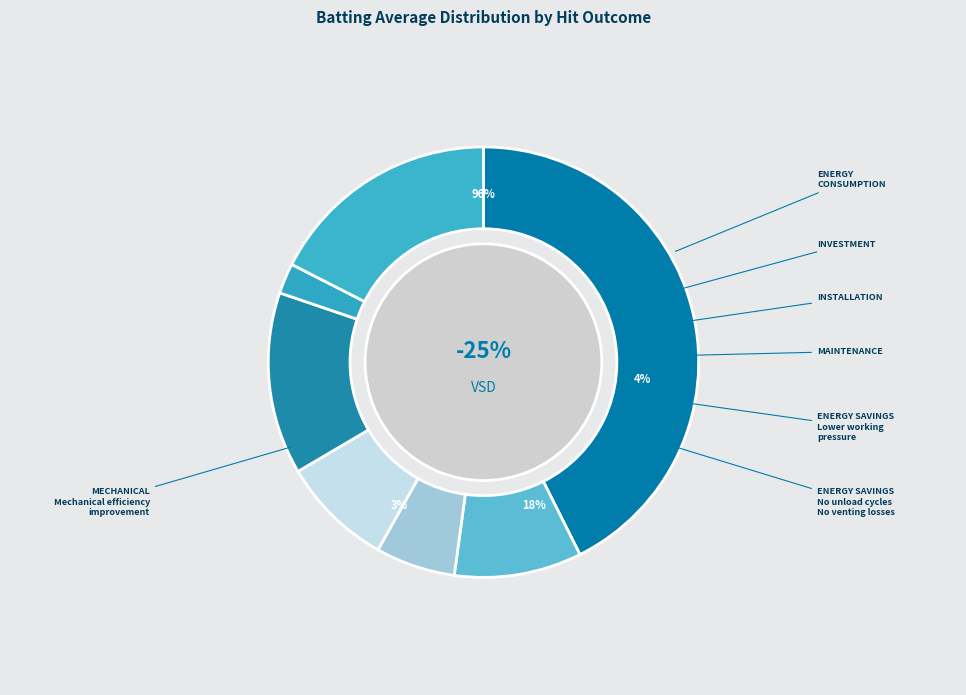

True or false: 26 accounts for 1% of the total.

False